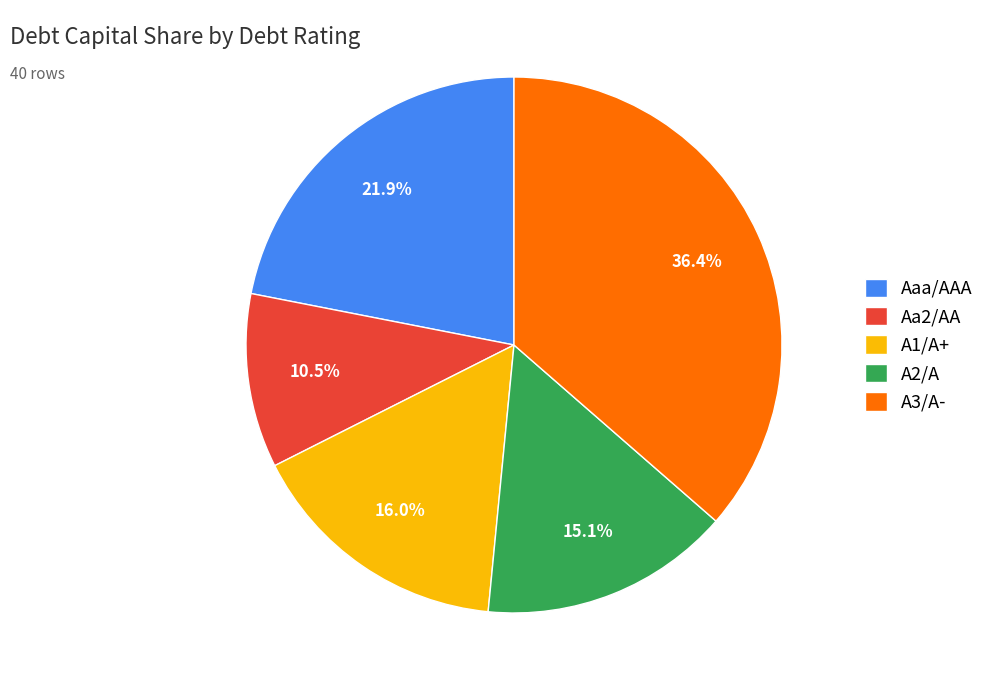

What is the smallest slice in the pie chart?

Aa2/AA